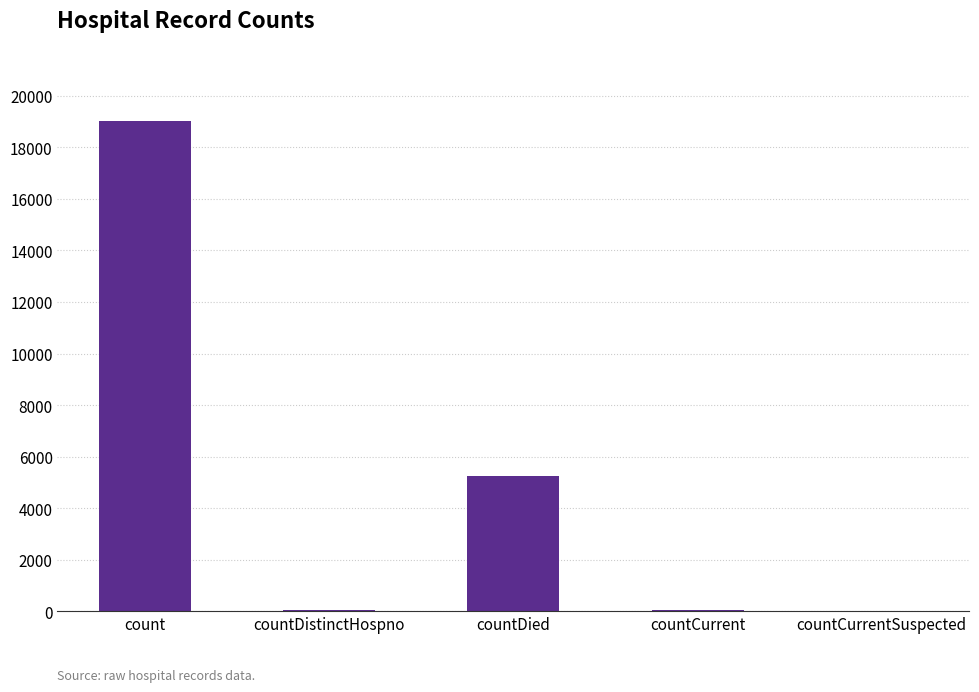

At which label does the data first exceed 52?

count